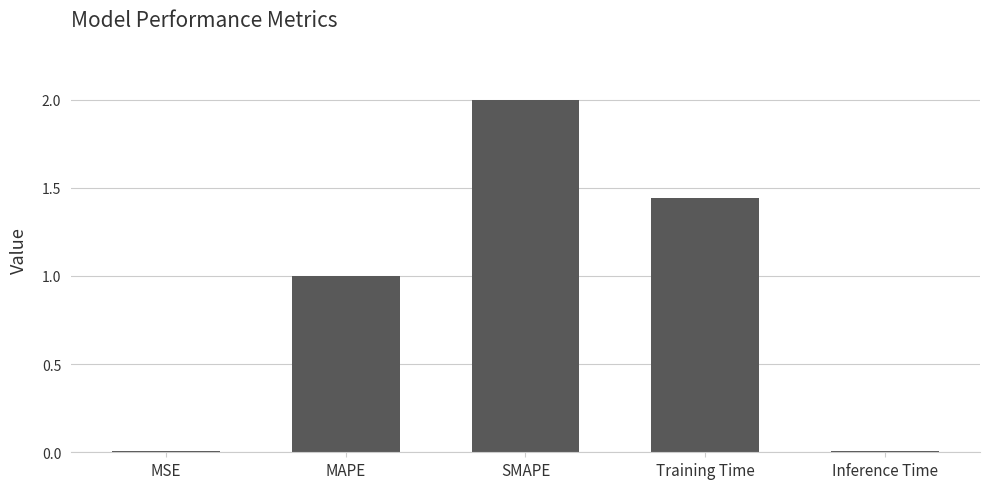

The value at SMAPE is 2.0. True or false?

True